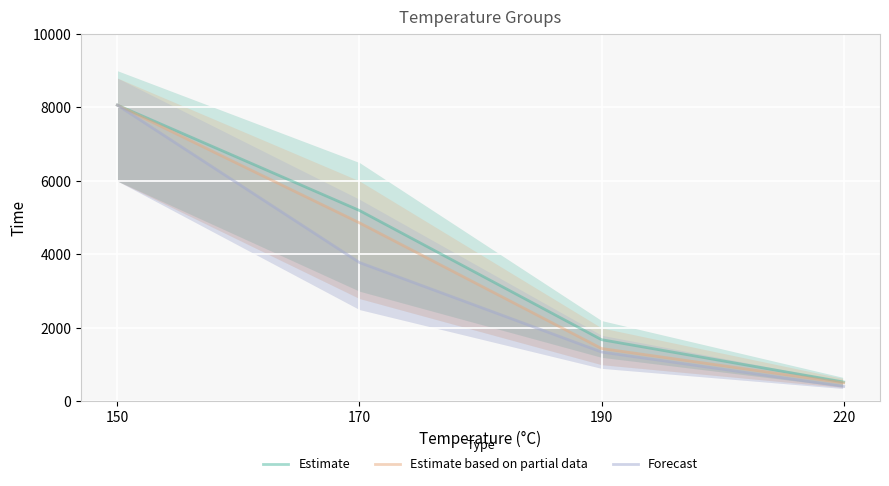

Where does the Forecast series first go above 3780?

150